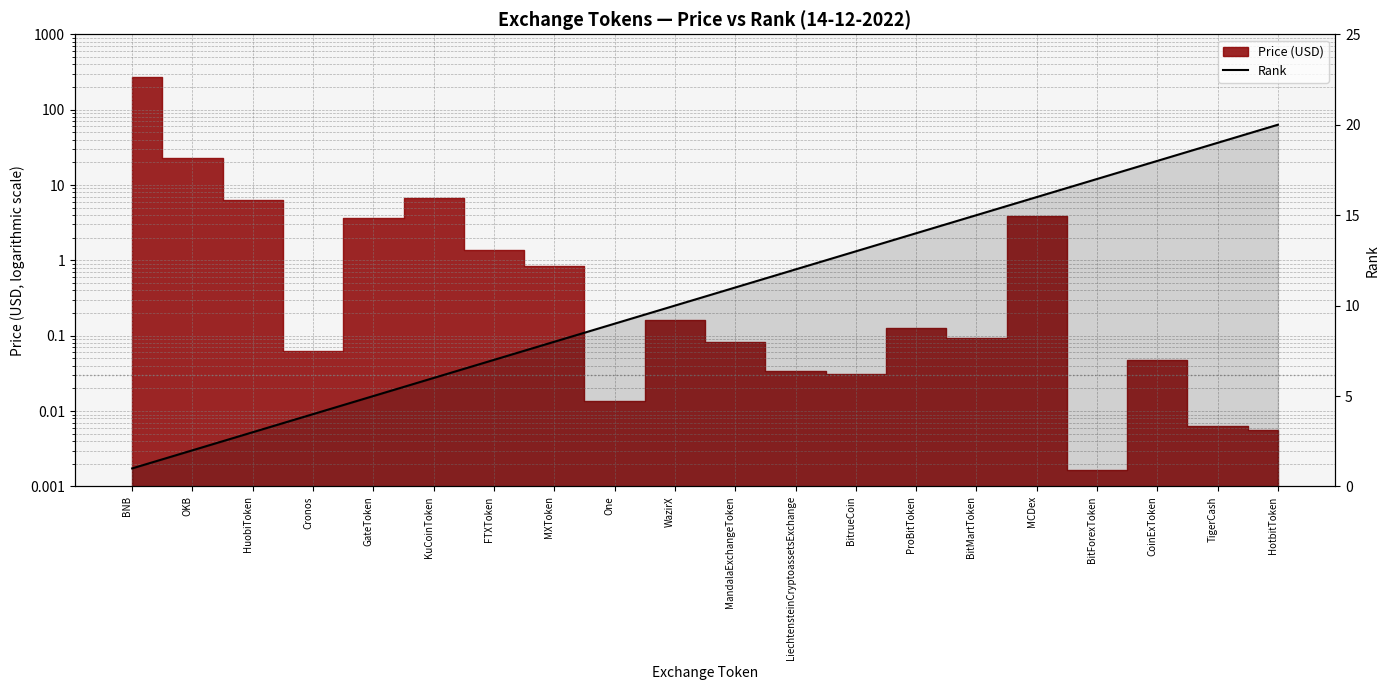

What is the label of the 7th point from the left?

FTXToken